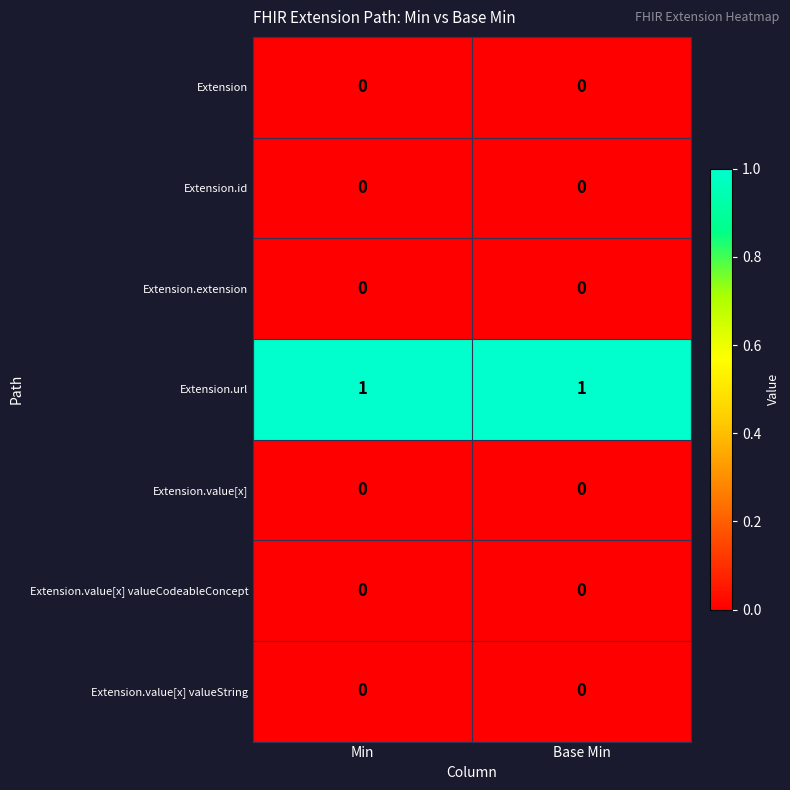

True or false: Extension.value[x] valueString has a value of 0 at Min.

True